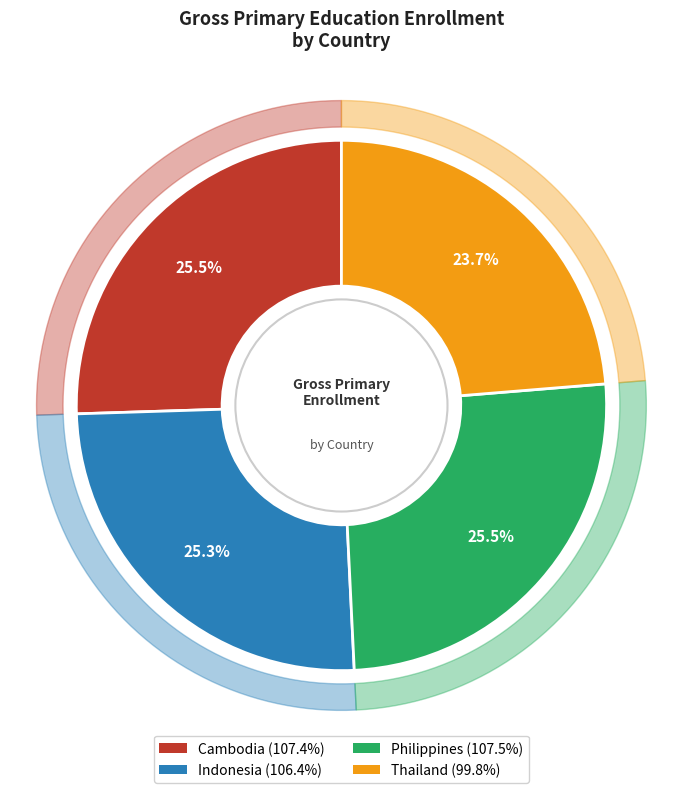

Which has a higher value, Thailand or Indonesia?

Indonesia